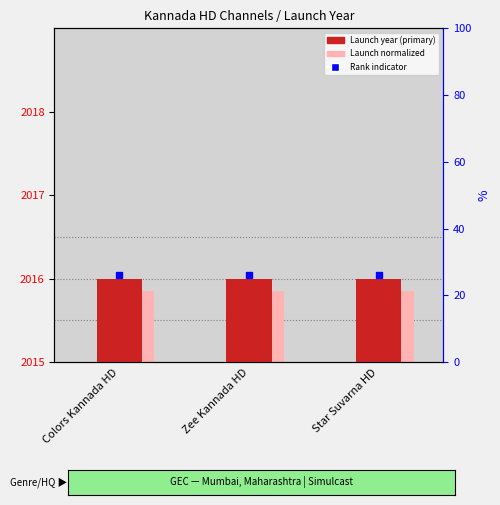

How many groups of bars are there?

3